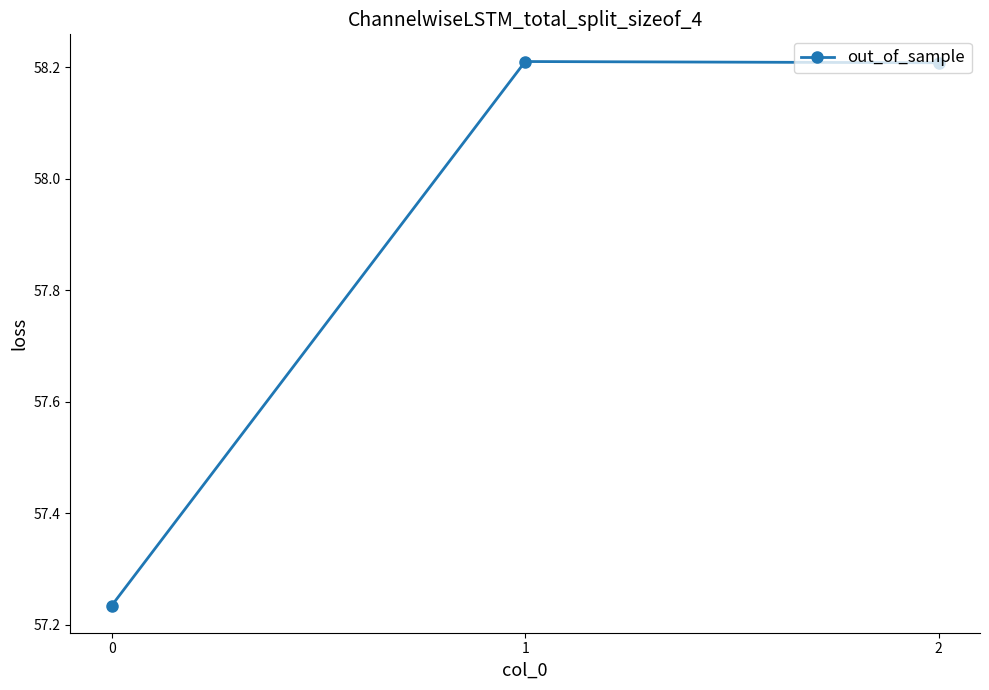

What is the ratio of the value at 1 to the value at 2?

1.0